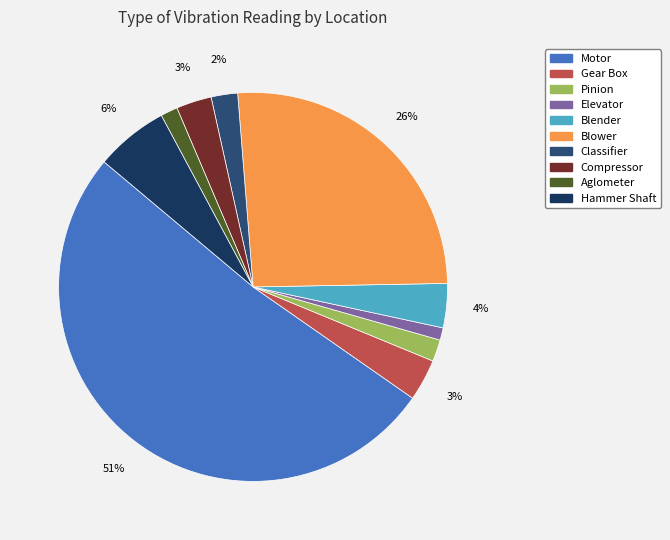

Rank the categories by value from lowest to highest.

Elevator, Aglometer, Pinion, Classifier, Compressor, Gear Box, Blender, Hammer Shaft, Blower, Motor